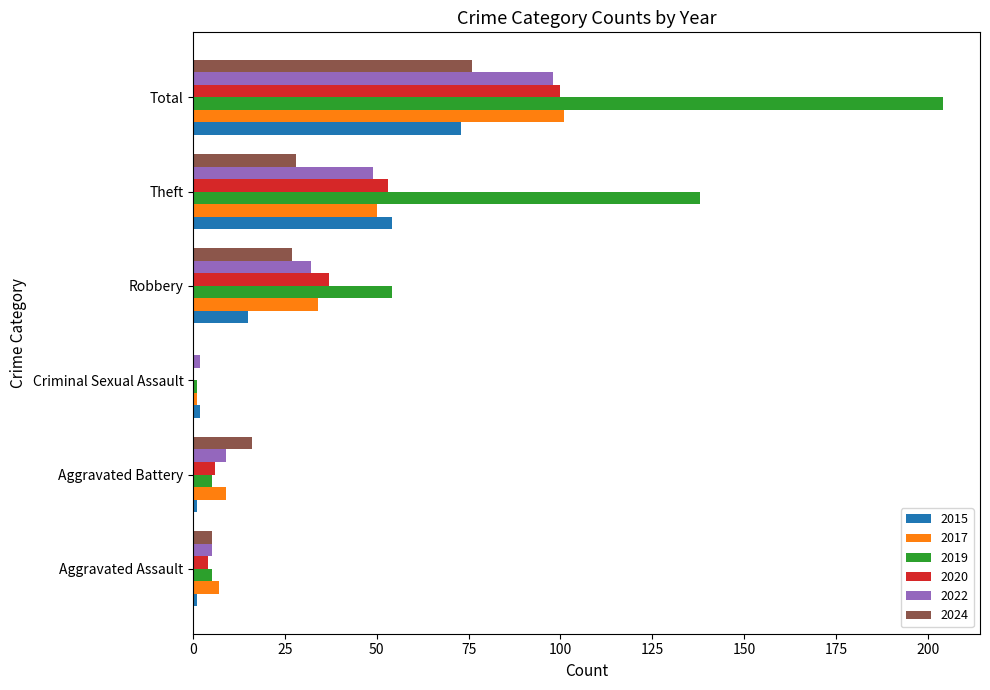

Is it true that 2020 equals 32 at Criminal Sexual Assault?

False